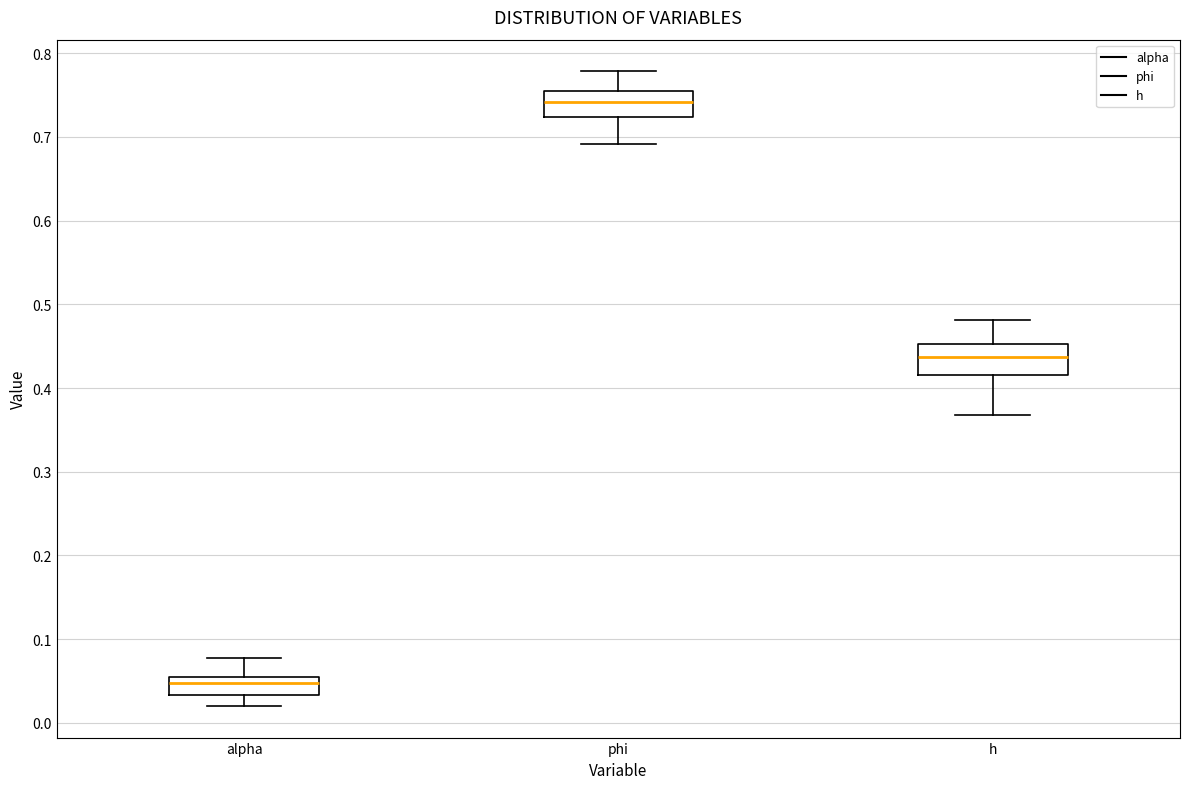

Where does the lower whisker of the box for h end on the y-axis? The values are not printed on the chart, so give them approximately, as read against the axis.

0.37